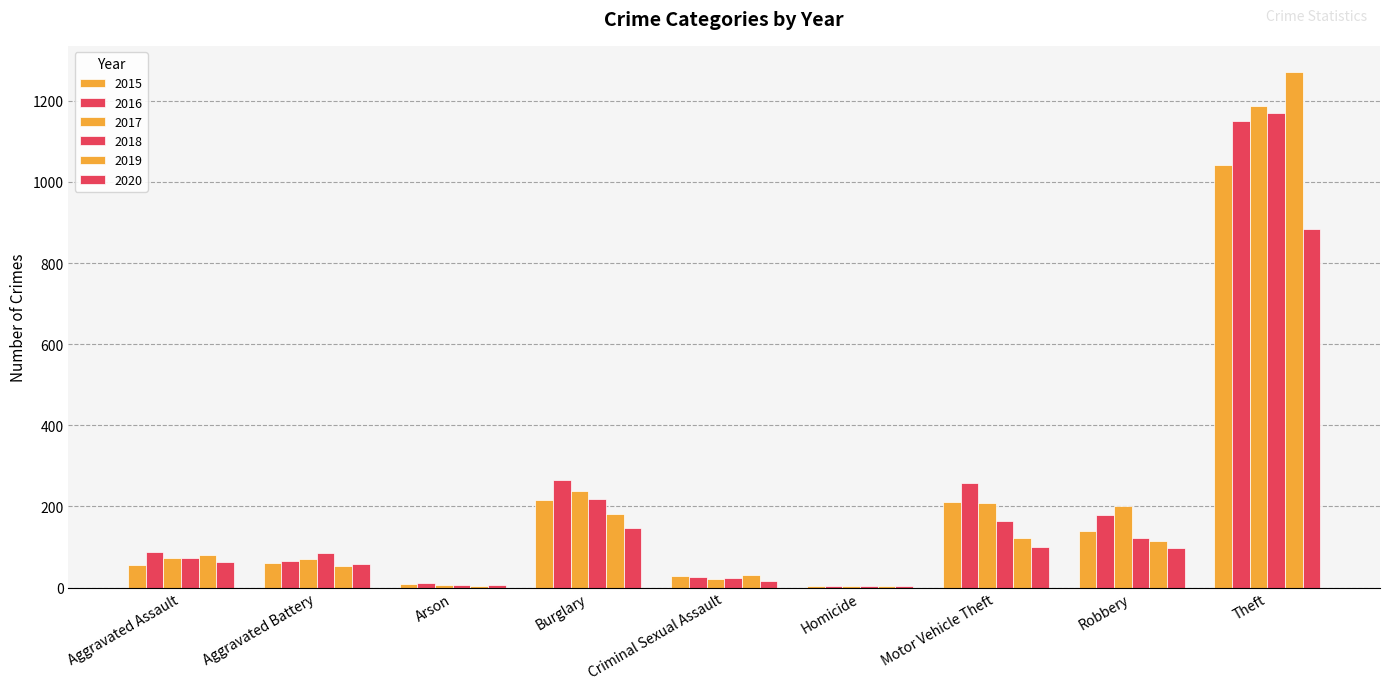

Rank the series at Homicide from lowest to highest value.

2016, 2017, 2018, 2019, 2015, 2020